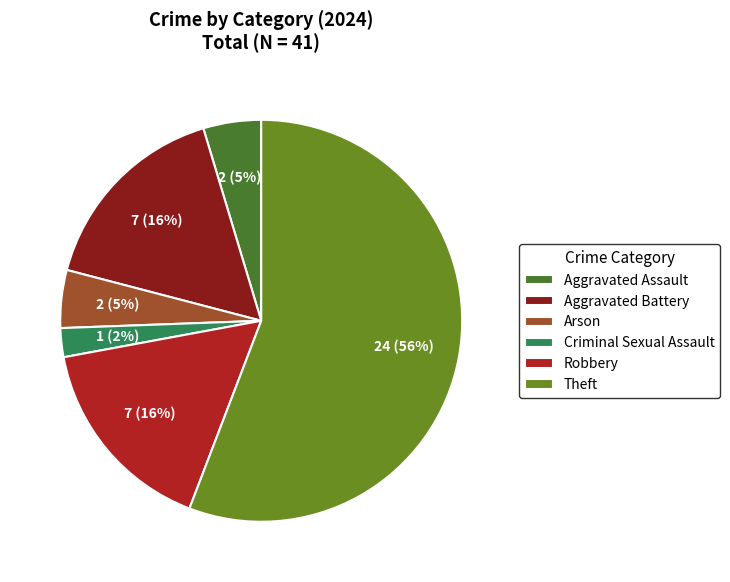

Count the number of slices in the pie.

6